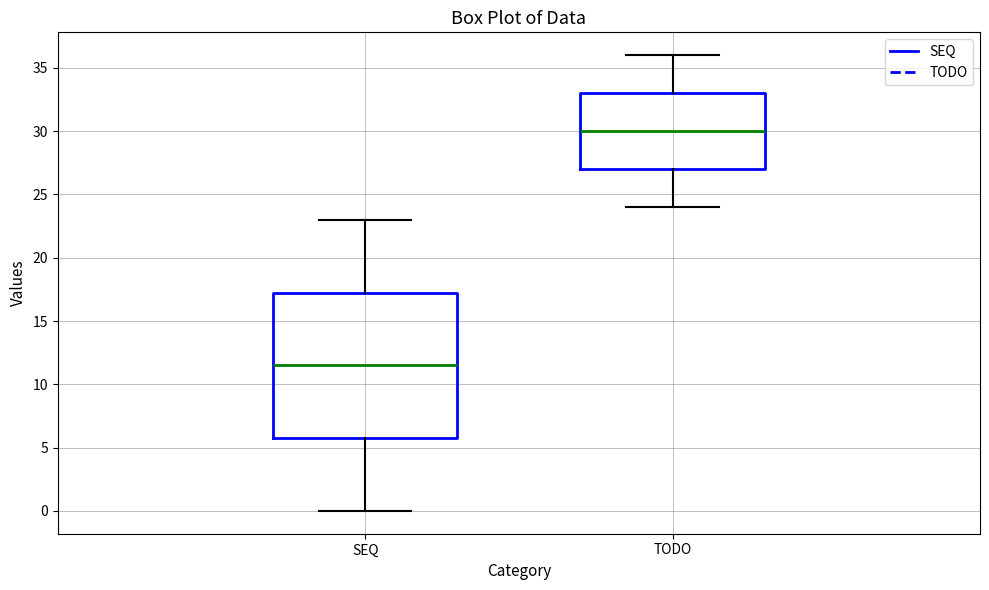

Which box's median line is the highest?

TODO